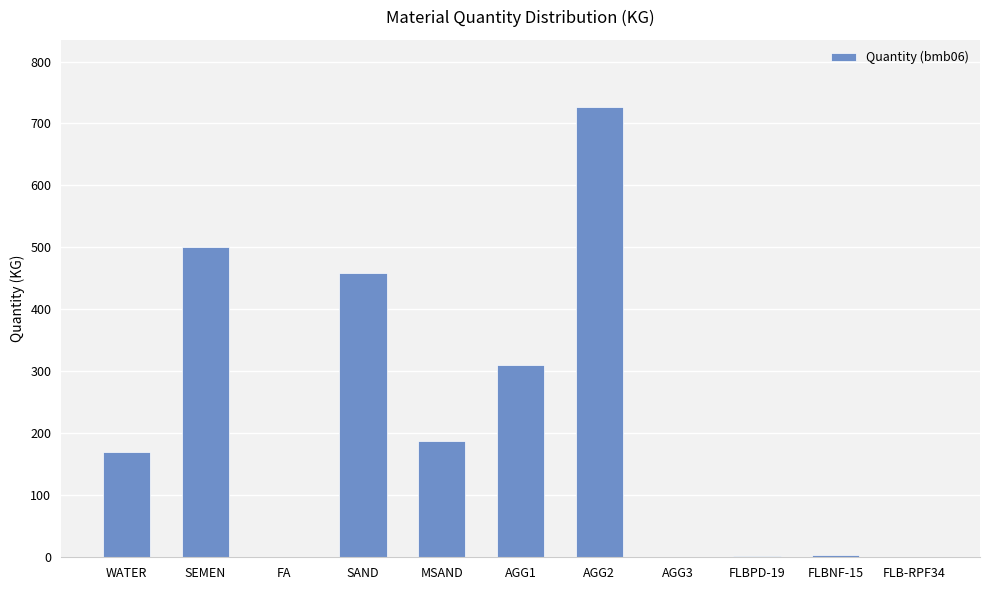

What is the sum of the values at AGG1 and AGG2?

1037.0